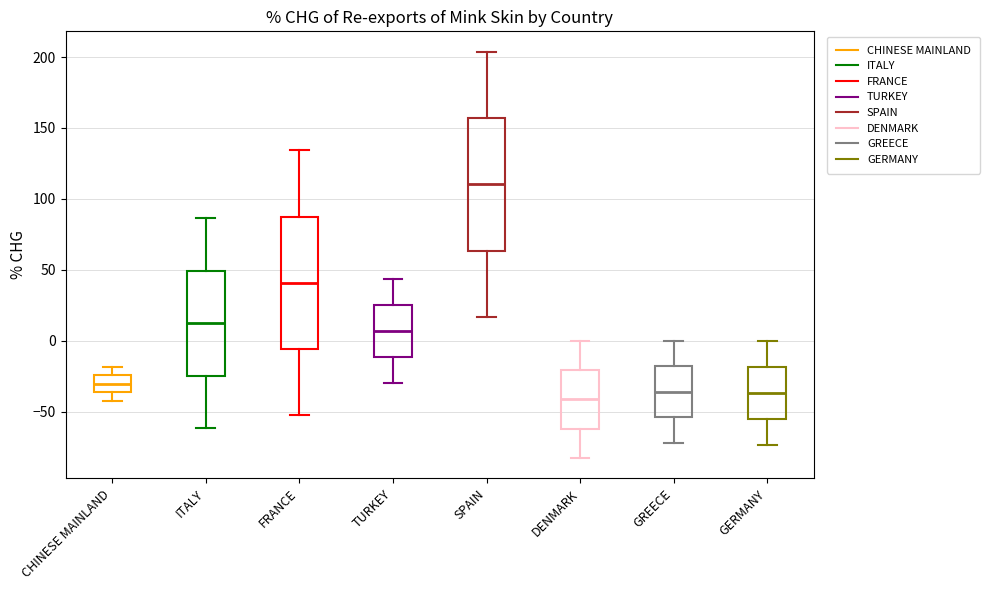

Reading left to right, read every box against the y-axis: the position of its median line, the range the box covers, and the ends of its whiskers. The values are not printed on the chart, so give them approximately, as read against the axis.

CHINESE MAINLAND: median -30, box -35 to -25, whiskers -45 to -20
ITALY: median 10, box -25 to 50, whiskers -60 to 85
FRANCE: median 40, box -5 to 90, whiskers -50 to 135
TURKEY: median 5, box -10 to 25, whiskers -30 to 45
SPAIN: median 110, box 65 to 155, whiskers 15 to 205
DENMARK: median -40, box -60 to -20, whiskers -85 to 0
GREECE: median -35, box -55 to -20, whiskers -70 to 0
GERMANY: median -35, box -55 to -20, whiskers -75 to 0